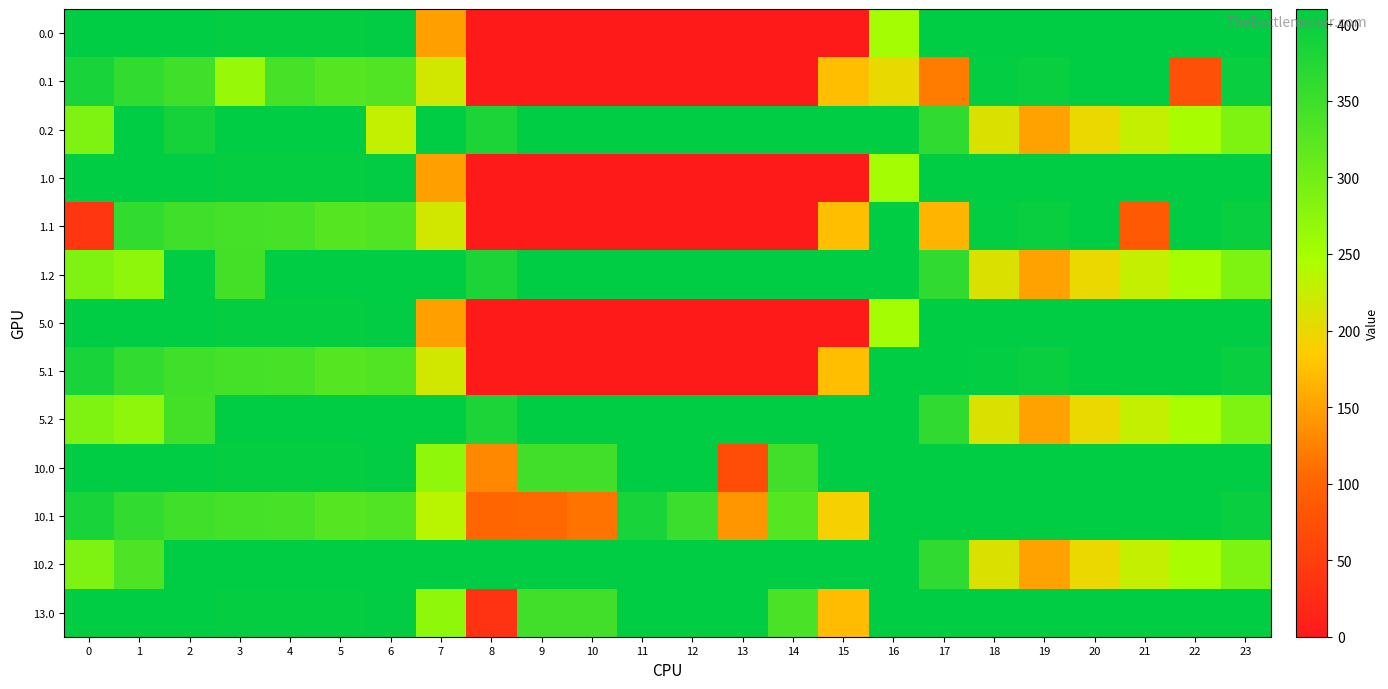

Reading left to right, list all the values displayed in this chart.

0.0: 0=410.0	1=410.0	2=410.0	3=404.4	4=404.9	5=403.8	6=408.0	7=150.1	8=0.0	9=0.0	10=0.0	11=0.0	12=0.0	13=0.0	14=0.0	15=0.0	16=250.9	17=410.0	18=410.0	19=410.0	20=410.0	21=410.0	22=410.0	23=410.0
0.1: 0=384.6	1=361.1	2=347.9	3=263.7	4=339.6	5=325.7	6=332.2	7=217.1	8=0.0	9=0.0	10=0.0	11=0.0	12=0.0	13=0.0	14=0.0	15=173.1	16=201.3	17=120.6	18=405.4	19=400.2	20=410.0	21=410.0	22=73.9	23=399.4
0.2: 0=287.1	1=410.0	2=387.8	3=410.0	4=410.0	5=410.0	6=228.8	7=410.0	8=381.3	9=410.0	10=410.0	11=410.0	12=410.0	13=410.0	14=410.0	15=410.0	16=410.0	17=362.4	18=210.0	19=151.0	20=199.2	21=226.4	22=247.4	23=287.5
1.0: 0=410.0	1=410.0	2=410.0	3=404.4	4=404.9	5=403.8	6=408.0	7=150.1	8=0.0	9=0.0	10=0.0	11=0.0	12=0.0	13=0.0	14=0.0	15=0.0	16=250.9	17=410.0	18=410.0	19=410.0	20=410.0	21=410.0	22=410.0	23=410.0
1.1: 0=38.6	1=361.1	2=347.9	3=342.7	4=339.6	5=325.7	6=332.2	7=217.1	8=0.0	9=0.0	10=0.0	11=0.0	12=0.0	13=0.0	14=0.0	15=173.1	16=410.0	17=166.3	18=405.4	19=400.2	20=410.0	21=86.4	22=410.0	23=399.4
1.2: 0=287.1	1=272.7	2=410.0	3=343.9	4=410.0	5=410.0	6=410.0	7=410.0	8=381.3	9=410.0	10=410.0	11=410.0	12=410.0	13=410.0	14=410.0	15=410.0	16=410.0	17=362.4	18=210.0	19=151.0	20=199.2	21=226.4	22=247.4	23=287.5
5.0: 0=410.0	1=410.0	2=410.0	3=404.4	4=404.9	5=403.8	6=408.0	7=150.1	8=0.0	9=0.0	10=0.0	11=0.0	12=0.0	13=0.0	14=0.0	15=0.0	16=250.9	17=410.0	18=410.0	19=410.0	20=410.0	21=410.0	22=410.0	23=410.0
5.1: 0=384.6	1=361.1	2=347.9	3=342.7	4=339.6	5=325.7	6=332.2	7=217.1	8=0.0	9=0.0	10=0.0	11=0.0	12=0.0	13=0.0	14=0.0	15=173.1	16=410.0	17=410.0	18=405.4	19=400.2	20=410.0	21=410.0	22=410.0	23=399.4
5.2: 0=287.1	1=272.7	2=343.9	3=410.0	4=410.0	5=410.0	6=410.0	7=410.0	8=381.3	9=410.0	10=410.0	11=410.0	12=410.0	13=410.0	14=410.0	15=410.0	16=410.0	17=362.4	18=210.0	19=151.0	20=199.2	21=226.4	22=247.4	23=287.5
10.0: 0=410.0	1=410.0	2=410.0	3=404.4	4=404.9	5=403.8	6=408.0	7=270.7	8=129.9	9=346.0	10=346.0	11=410.0	12=410.0	13=70.2	14=346.3	15=410.0	16=410.0	17=410.0	18=410.0	19=410.0	20=410.0	21=410.0	22=410.0	23=410.0
10.1: 0=384.6	1=361.1	2=347.9	3=342.7	4=339.6	5=325.7	6=332.2	7=234.9	8=102.3	9=104.8	10=114.0	11=384.7	12=350.8	13=141.2	14=326.3	15=190.4	16=410.0	17=410.0	18=410.0	19=410.0	20=410.0	21=410.0	22=410.0	23=399.4
10.2: 0=287.1	1=334.4	2=410.0	3=410.0	4=410.0	5=410.0	6=410.0	7=410.0	8=410.0	9=410.0	10=410.0	11=410.0	12=410.0	13=410.0	14=410.0	15=410.0	16=410.0	17=362.4	18=210.0	19=151.0	20=199.2	21=226.4	22=247.4	23=287.5
13.0: 0=410.0	1=410.0	2=410.0	3=404.4	4=404.9	5=403.8	6=408.0	7=270.7	8=35.0	9=346.0	10=346.0	11=410.0	12=410.0	13=410.0	14=338.6	15=172.8	16=410.0	17=410.0	18=410.0	19=410.0	20=410.0	21=410.0	22=410.0	23=410.0